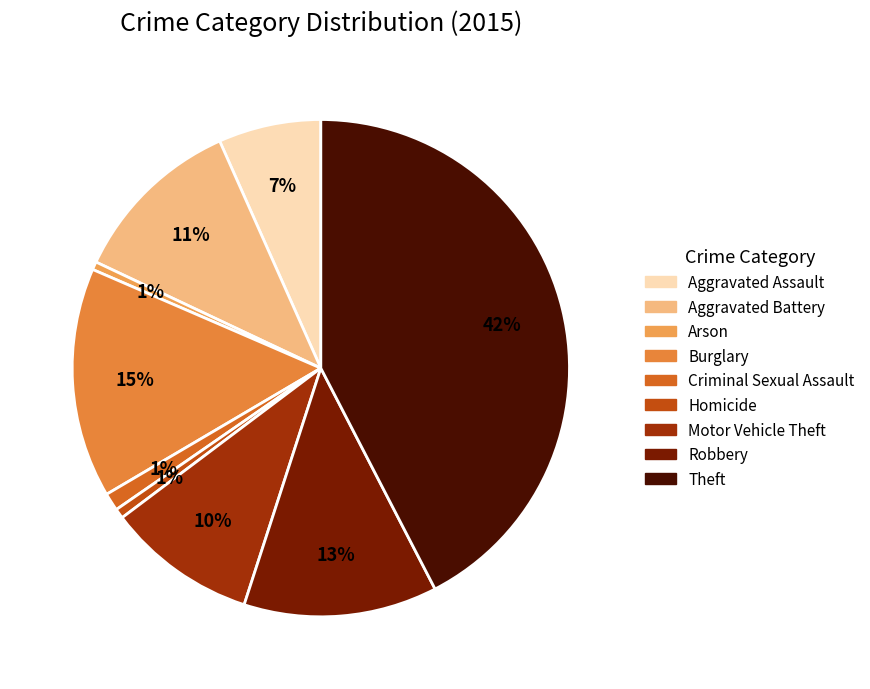

How much of the chart is everything except Arson?

99.5%